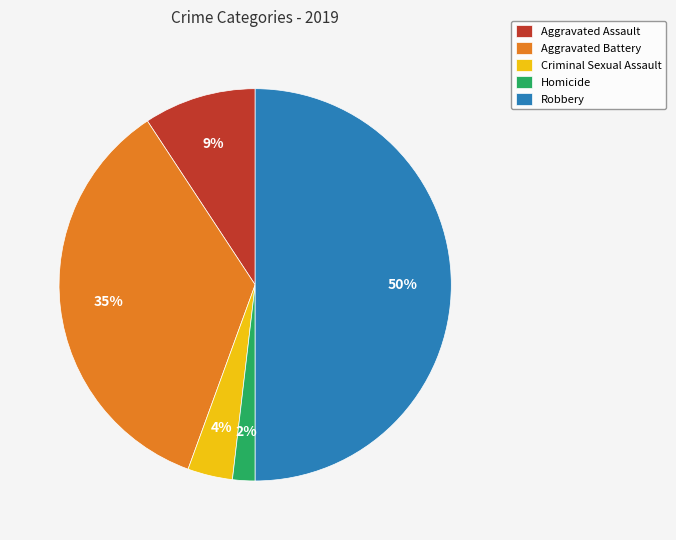

Which has a higher value, Homicide or Aggravated Assault?

Aggravated Assault